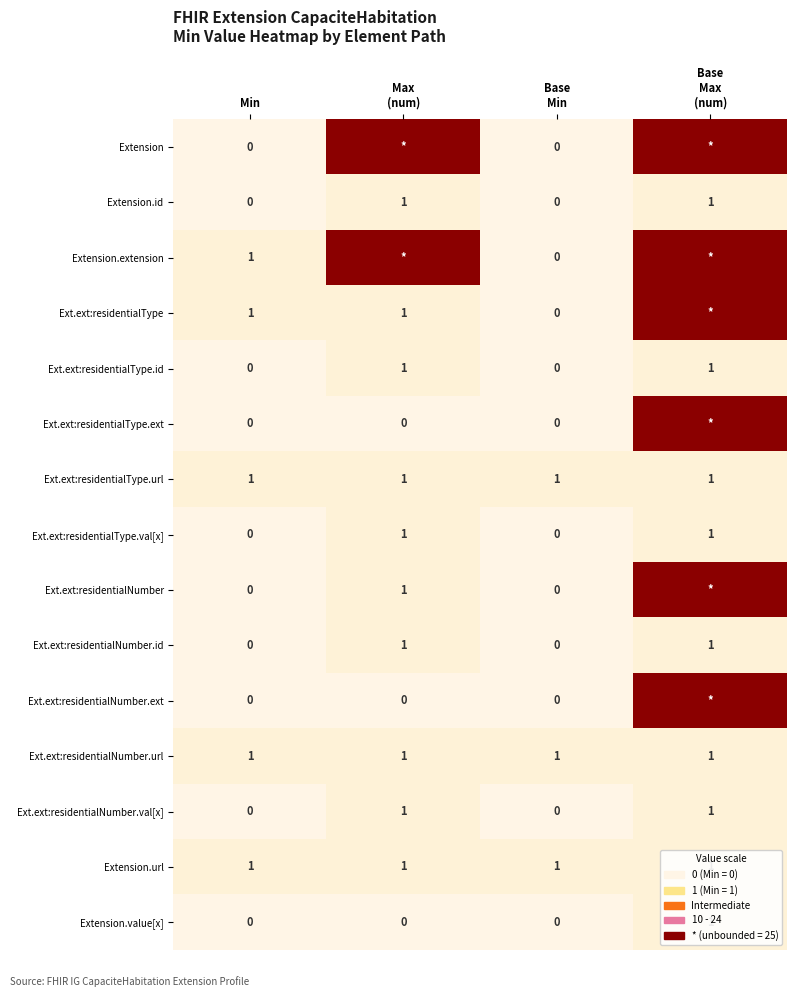

What is the sum of all Ext.ext:residentialNumber.url values?

4